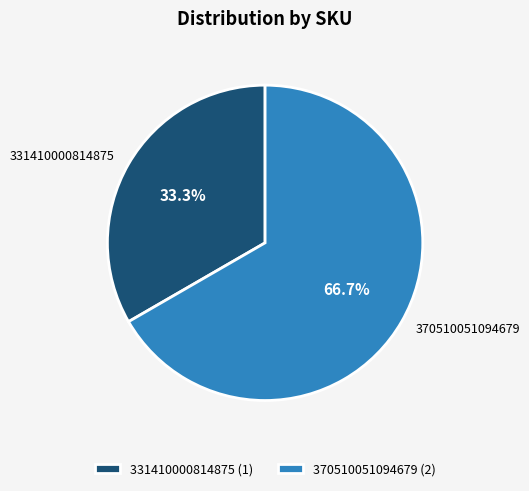

Combined, what portion of the pie is 331410000814875 and 370510051094679?

100.0%